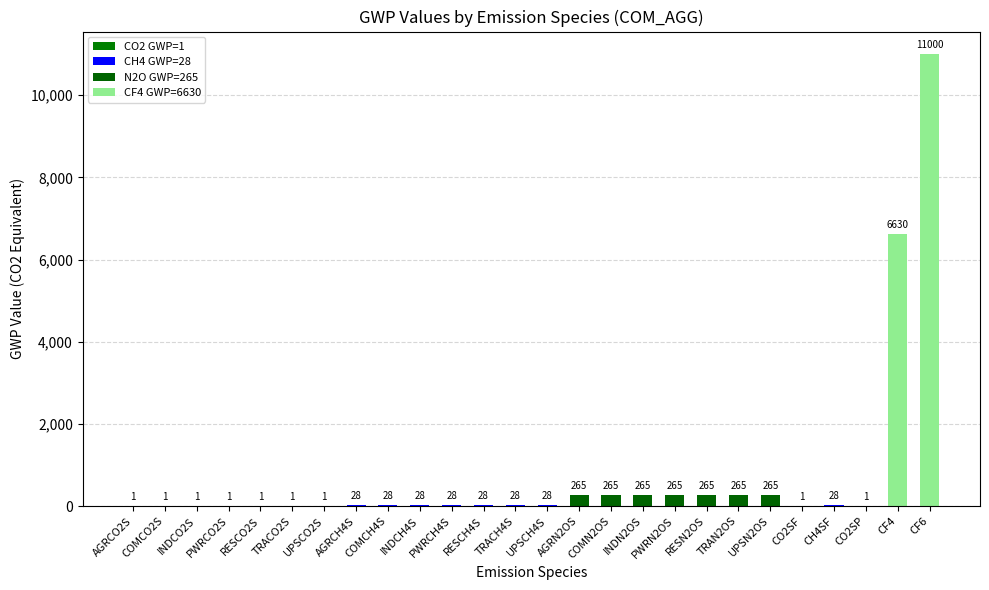

Are the bars grouped side by side (vs. stacked)?

No